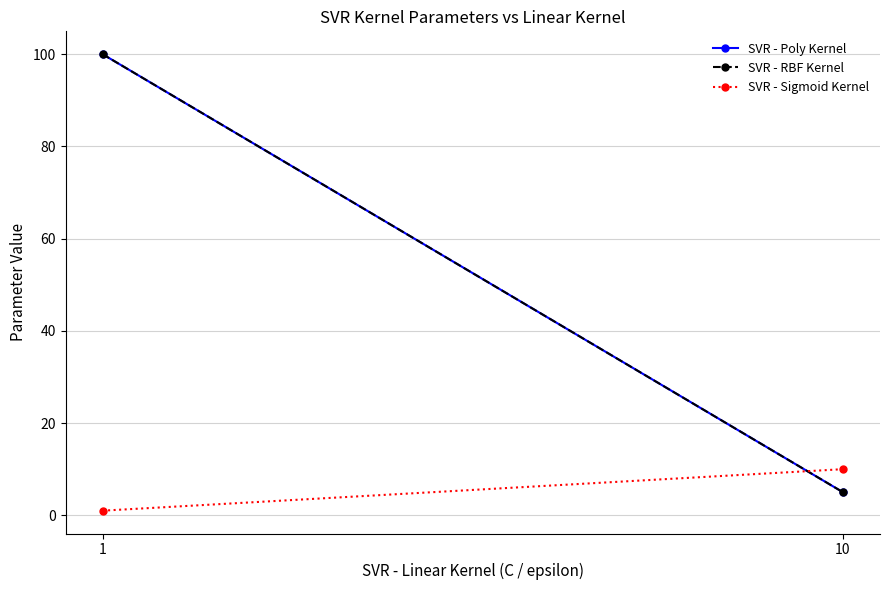

Is it true that SVR - Poly Kernel equals 100 at 1?

True